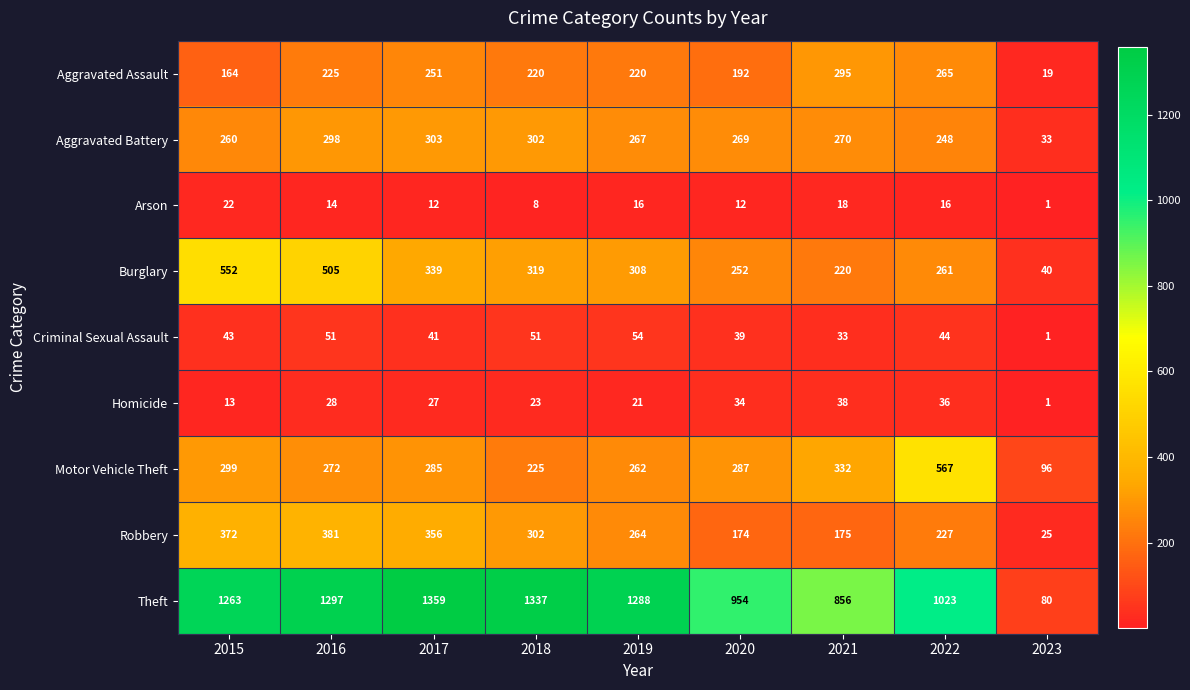

Rank the series by their maximum value, from highest to lowest.

Theft, Motor Vehicle Theft, Burglary, Robbery, Aggravated Battery, Aggravated Assault, Criminal Sexual Assault, Homicide, Arson